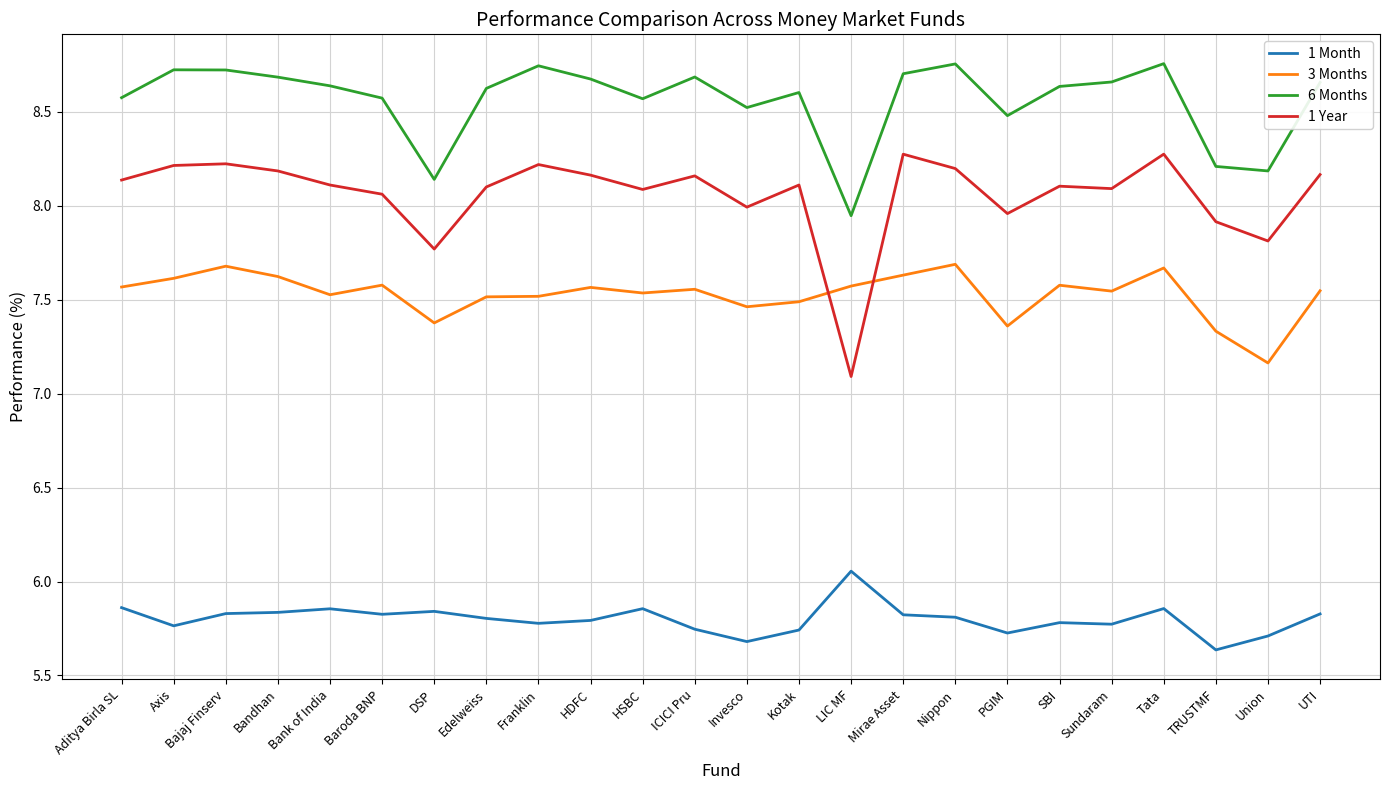

True or false: 6 Months and 3 Months intersect in this chart.

False